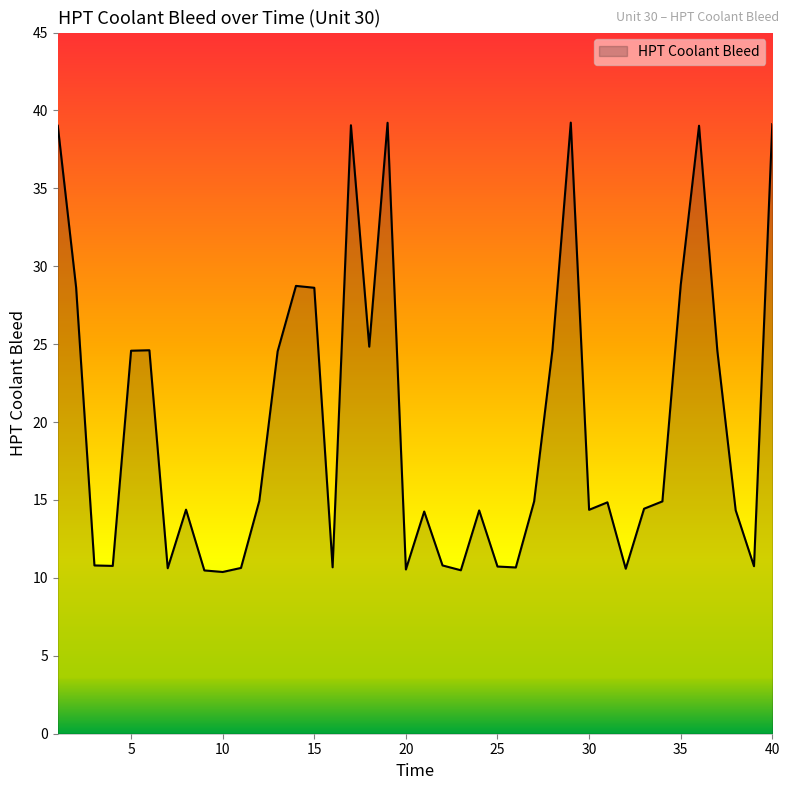

What is the smallest value displayed?

10.4